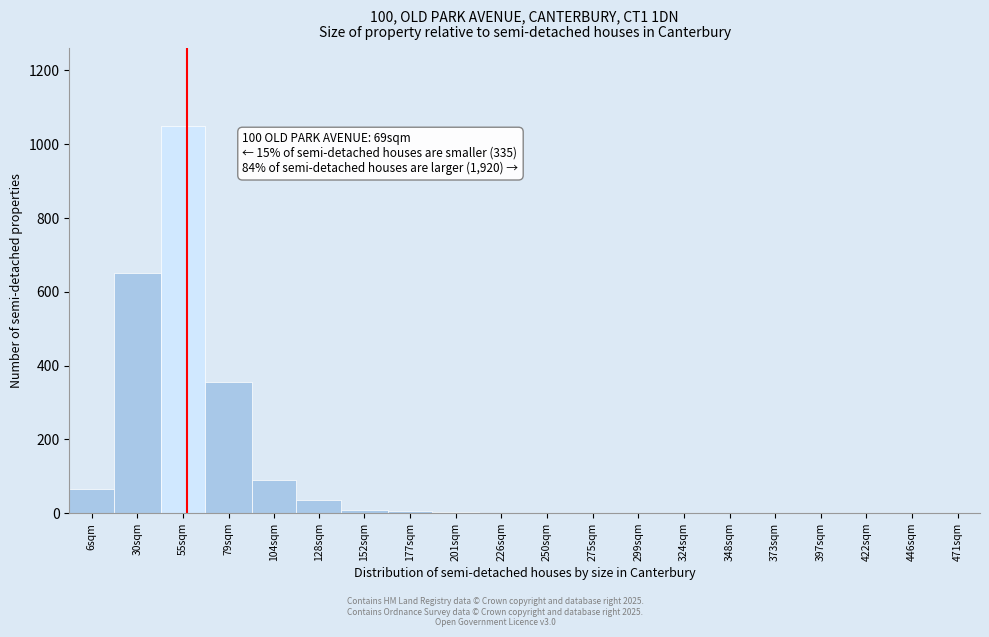

What is the sum of all values?

2264